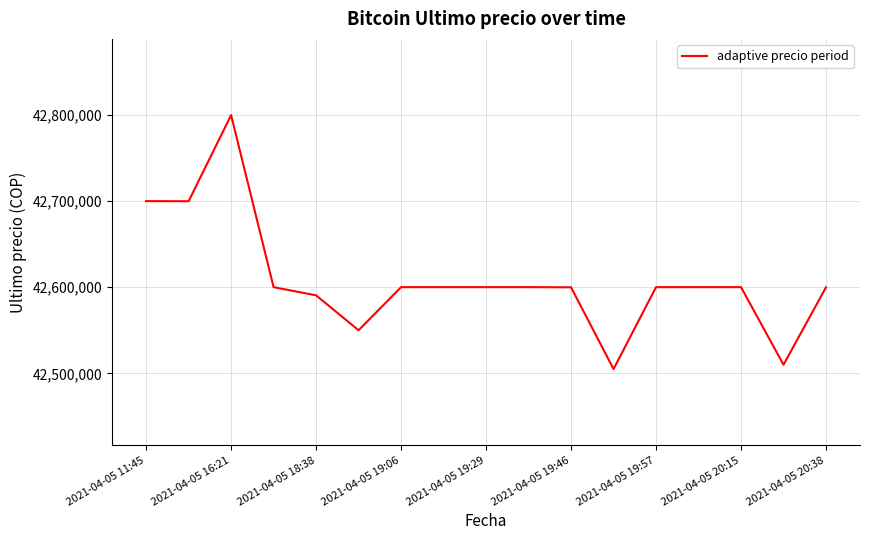

What is the maximum value shown in the chart?

42799603